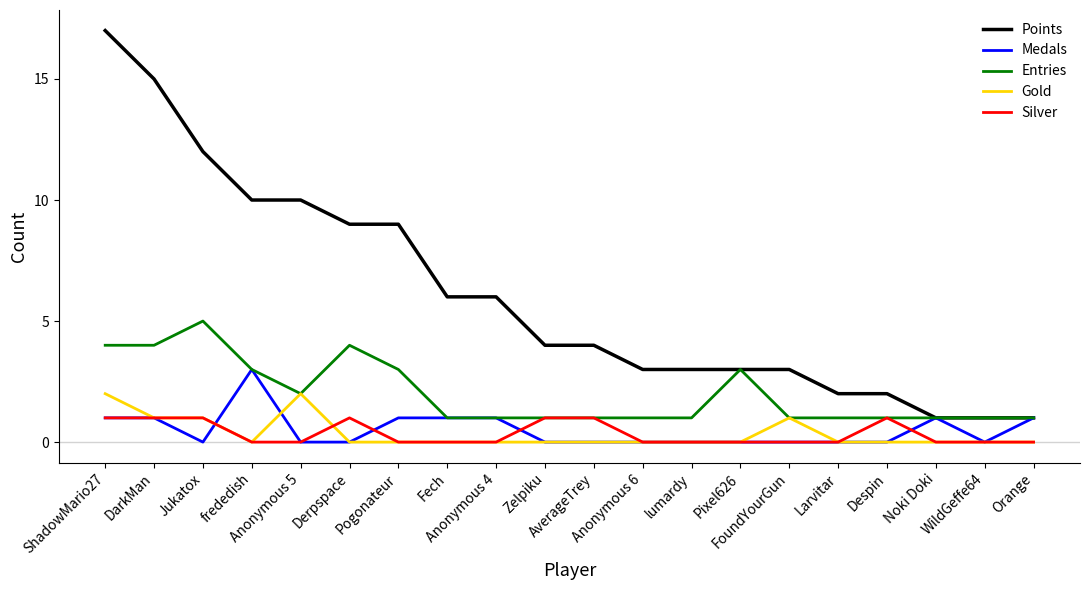

How many lines are shown in the chart?

5